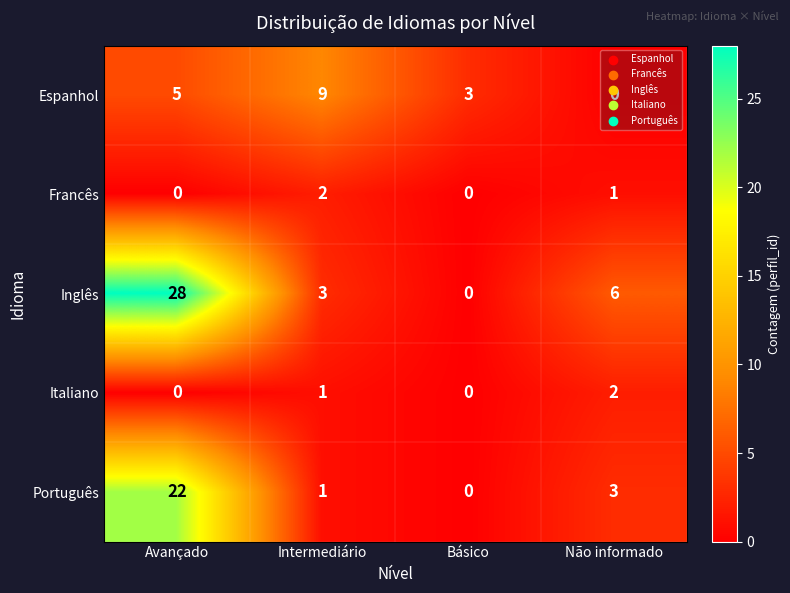

How many Inglês values are between 3 and 28?

3